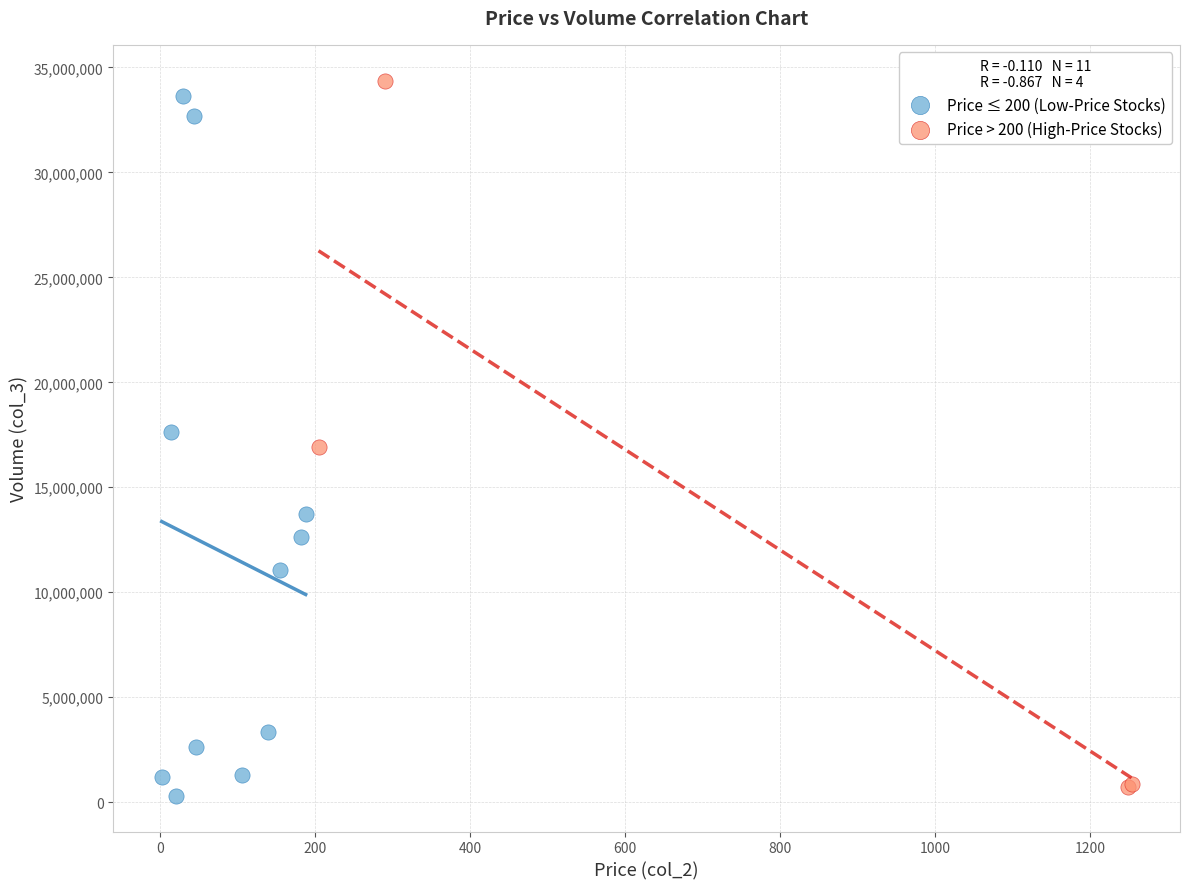

Which series contains the lowest Y value?

Price ≤ 200 (Low-Price Stocks)